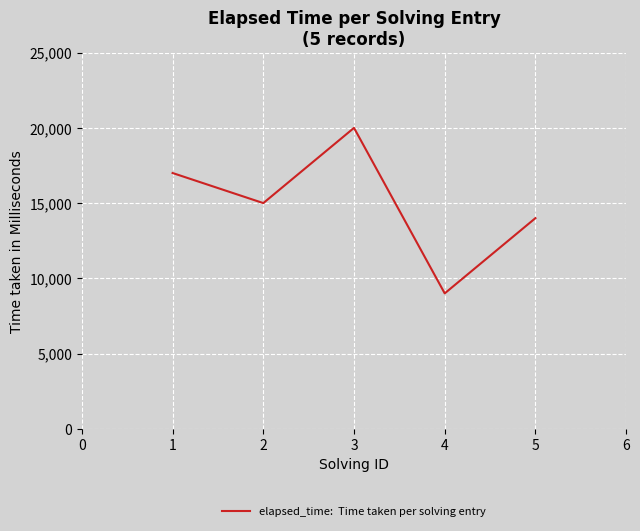

What is the change in value from 1 to 5?

-3000